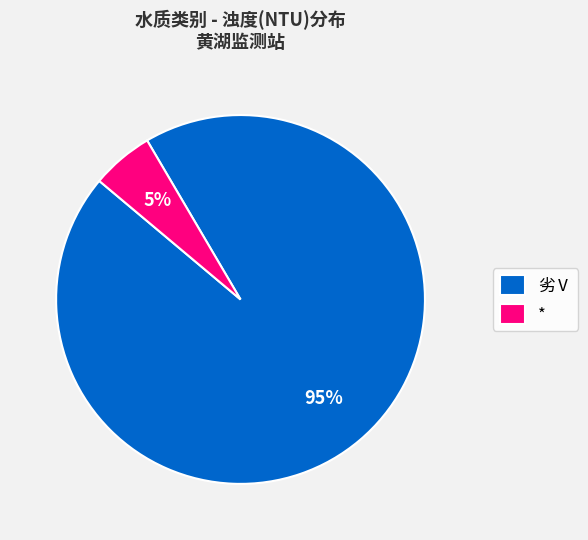

To the nearest percent, what is the average slice percentage?

50%